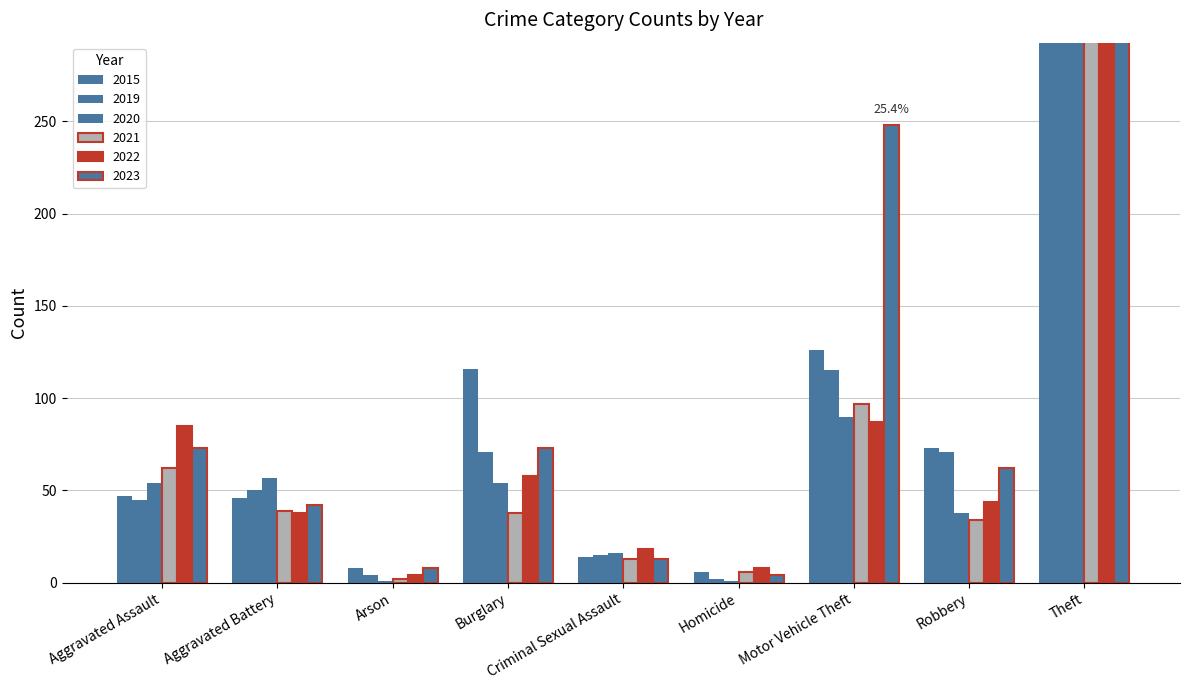

What is the approximate value of 2020 at Burglary?

54